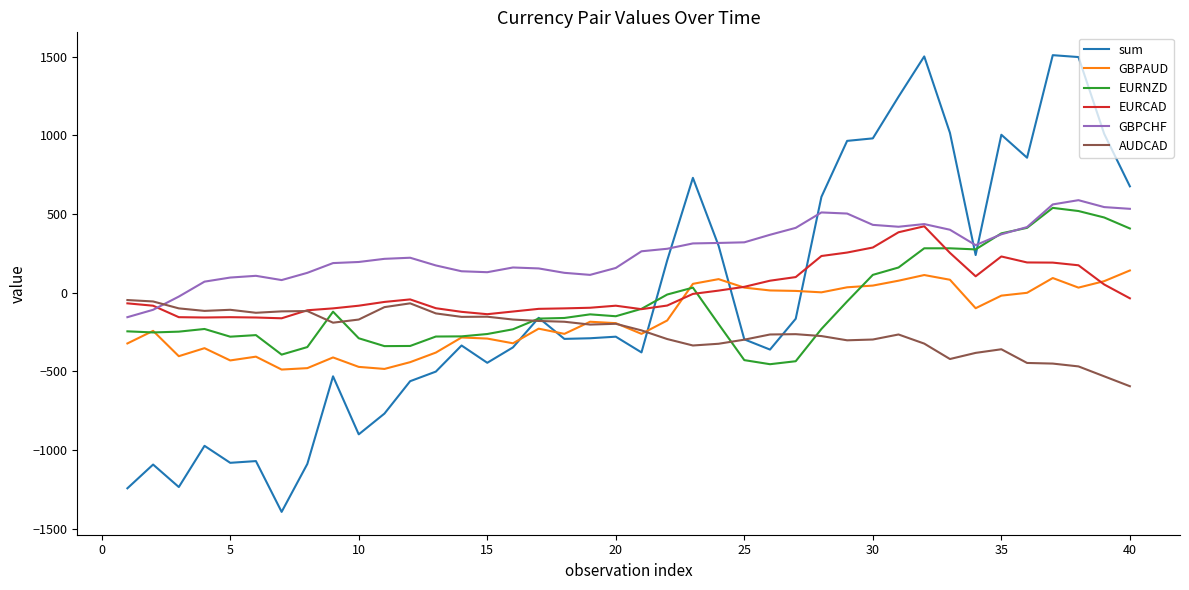

Which series has the largest range (max minus min)?

sum